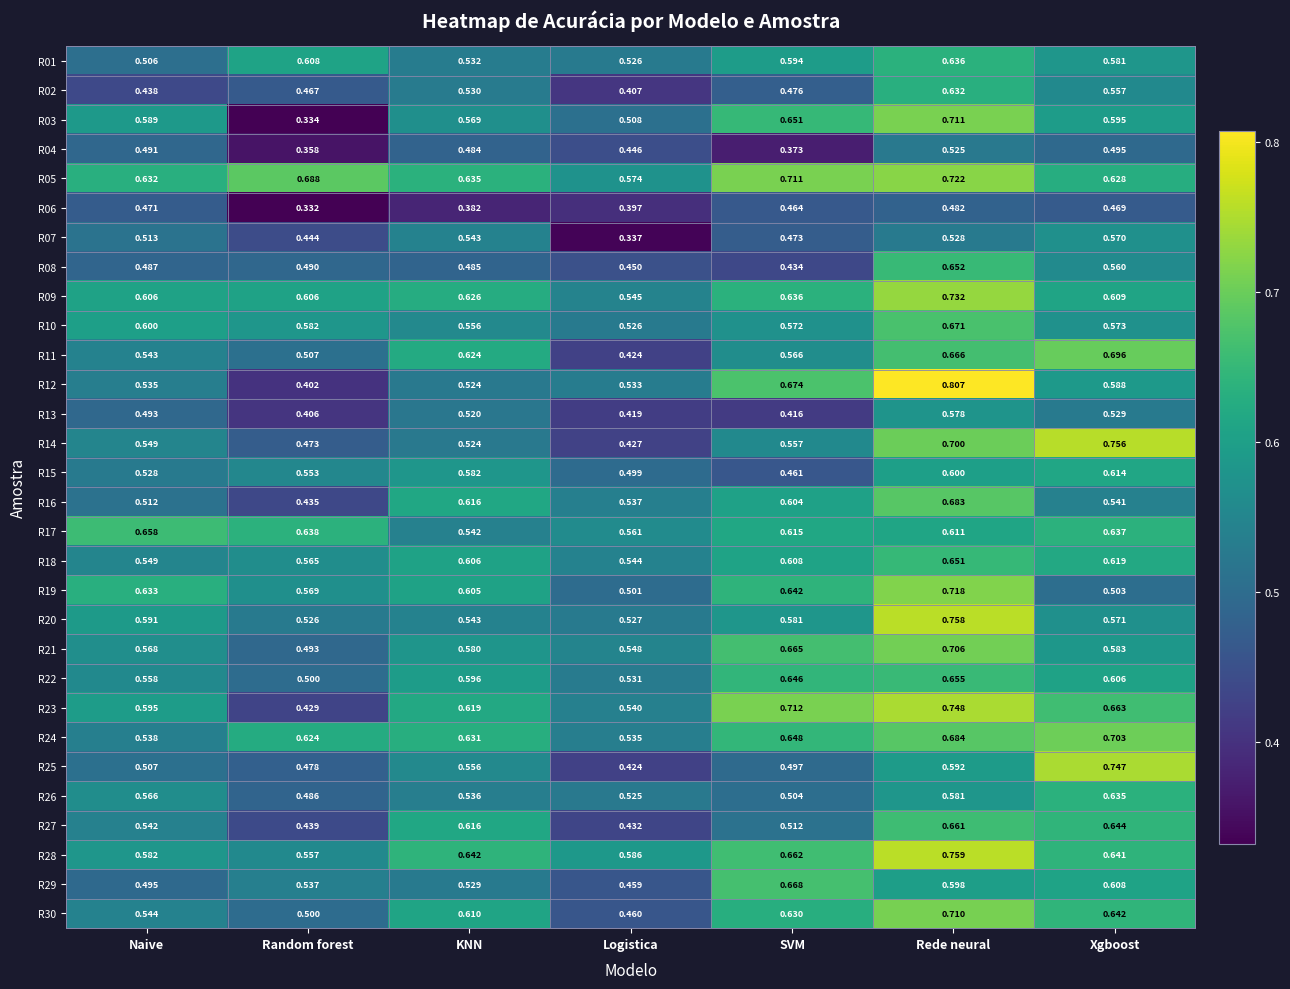

Rank the series at Xgboost from lowest to highest value.

R06, R04, R19, R13, R16, R02, R08, R07, R20, R10, R01, R21, R12, R03, R22, R29, R09, R15, R18, R05, R26, R17, R28, R30, R27, R23, R11, R24, R25, R14